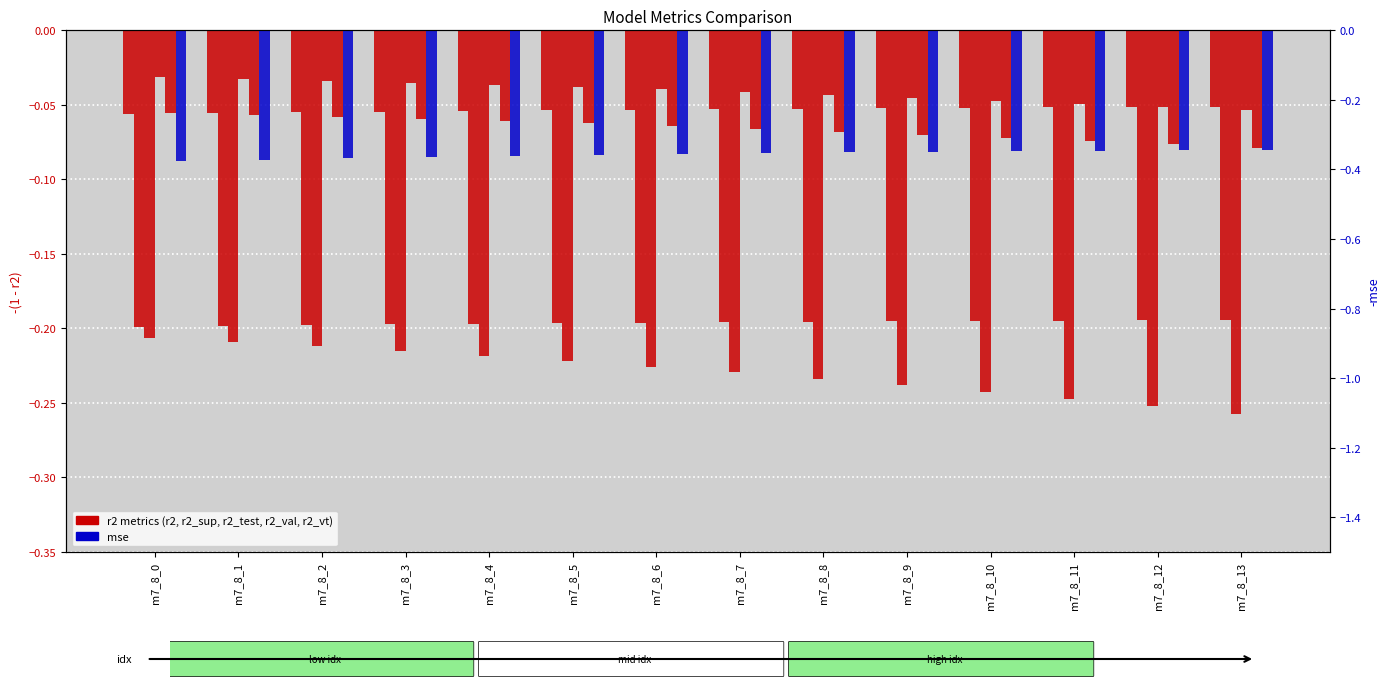

What is the difference between the highest and lowest values at m7_8_4?

0.3